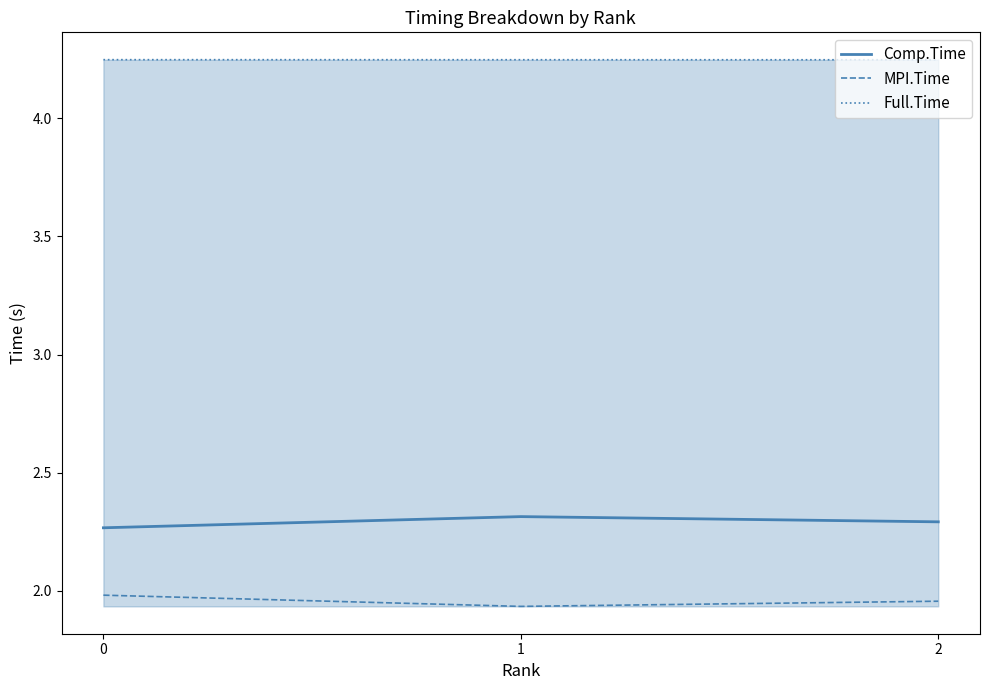

What is the sum of the MPI.Time values at 2 and 0?

3.9